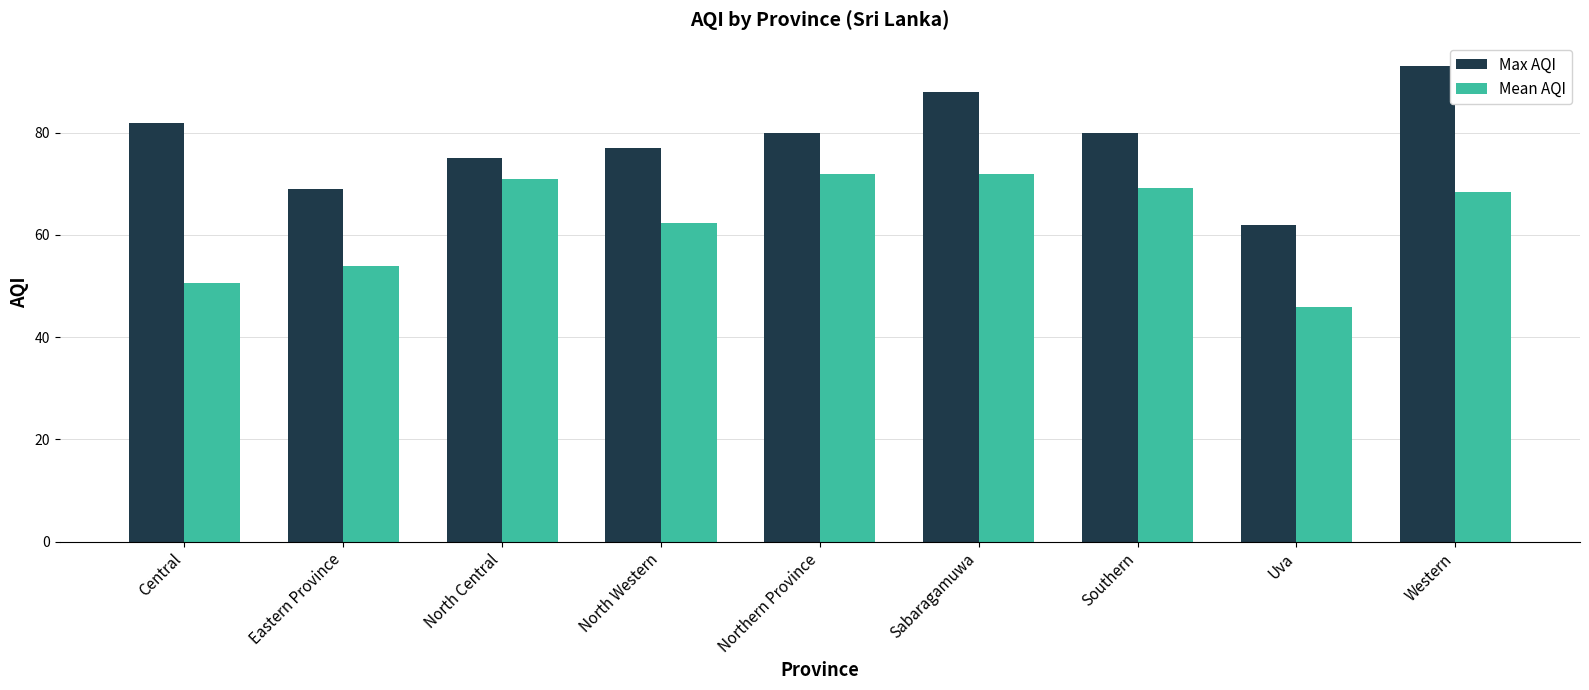

What is the average value of the Max AQI series?

78.4